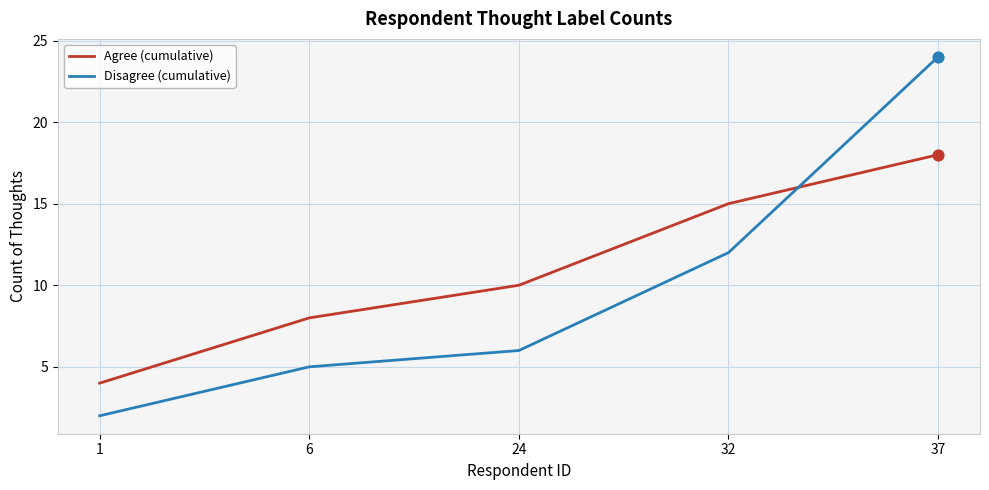

At which category is the sum across all series the highest?

37